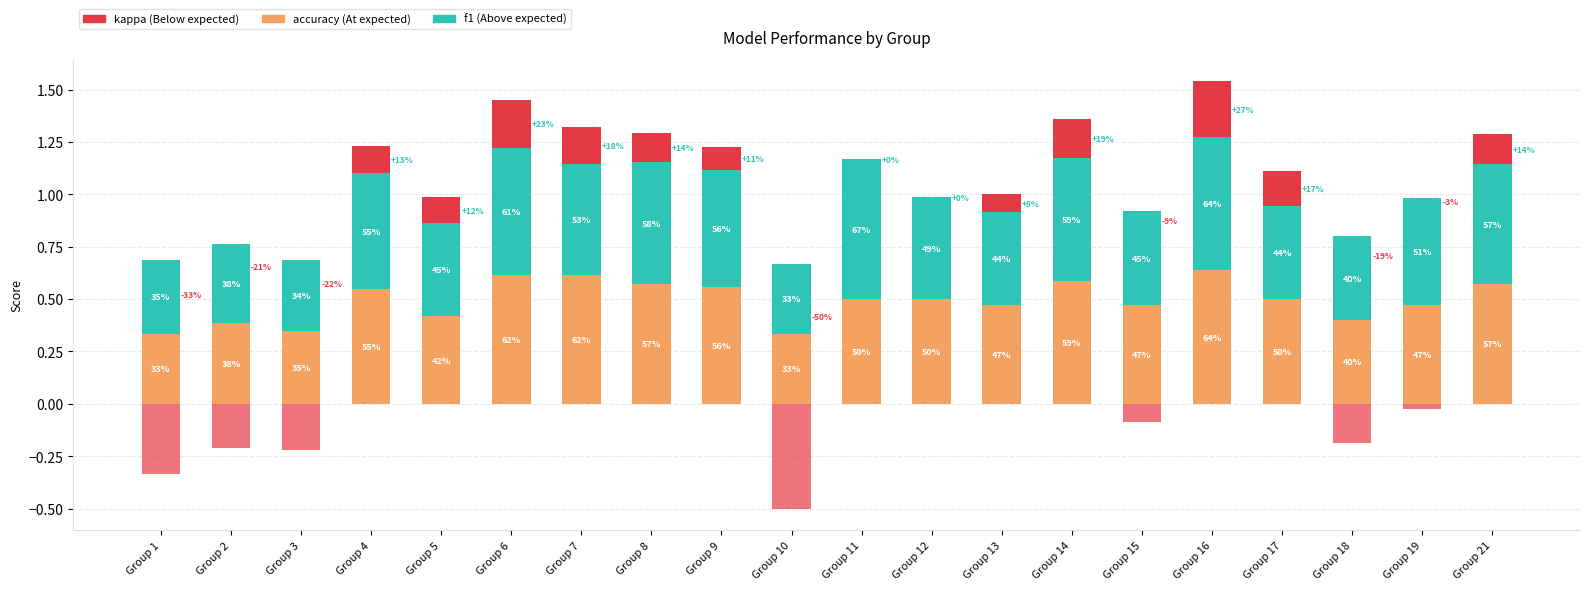

What is the average value of the accuracy series?

0.5